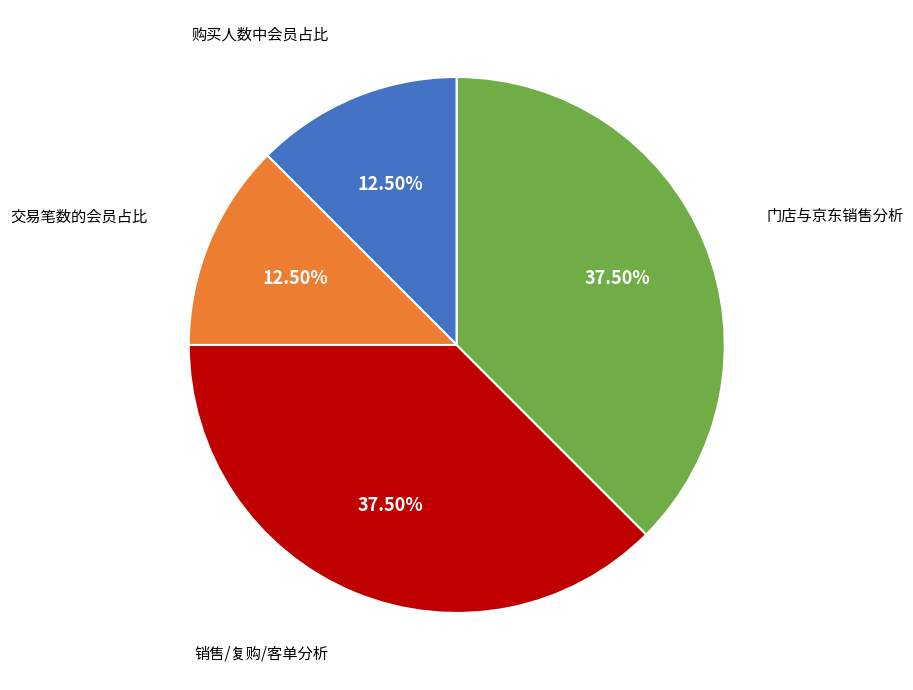

Is there a majority slice in this chart?

No